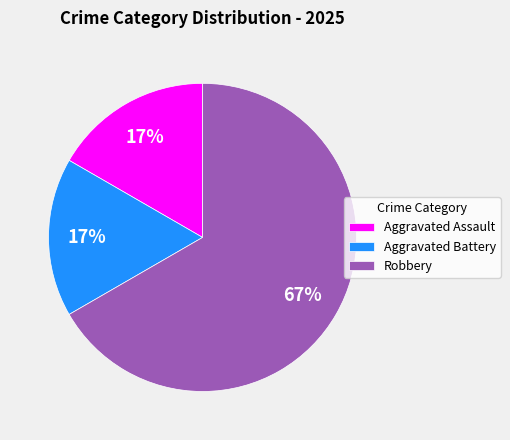

How many slices are in this pie chart?

3